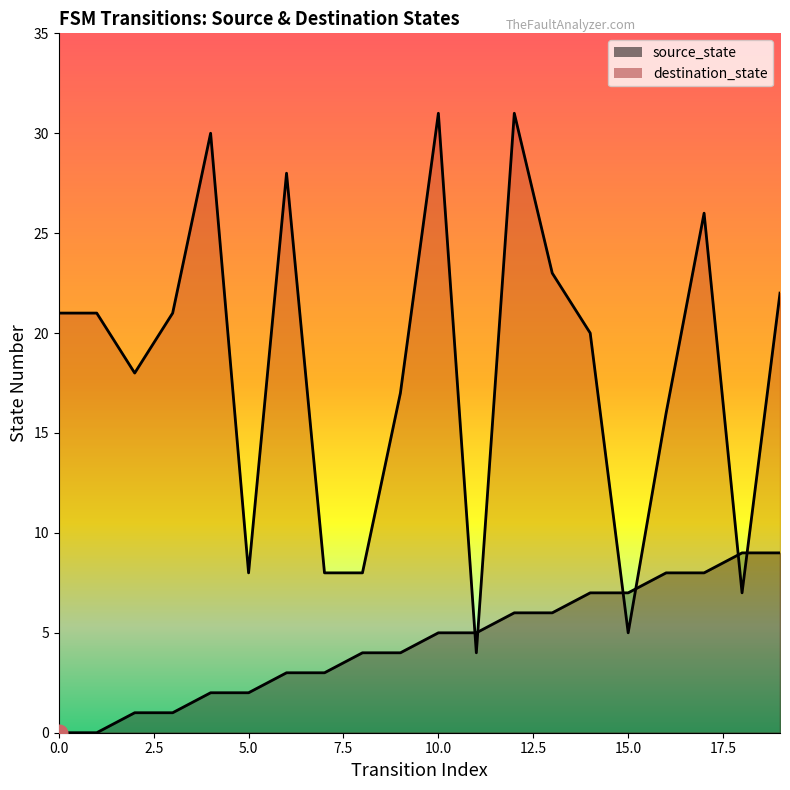

How many lines are shown in the chart?

2